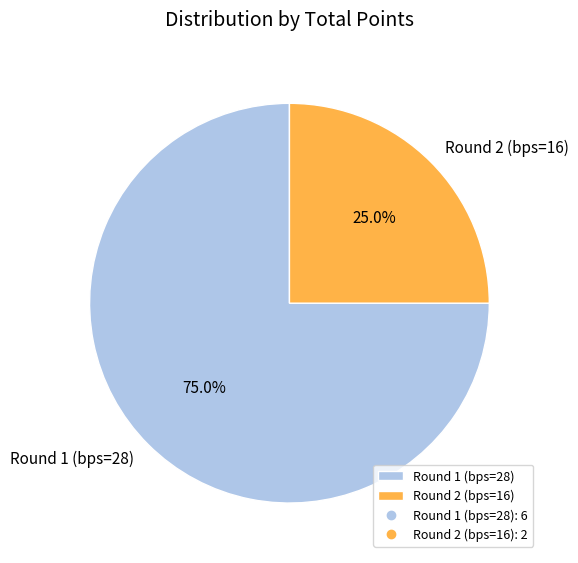

What percentage is the Round 2 (bps=16) slice, to the nearest percent?

25%